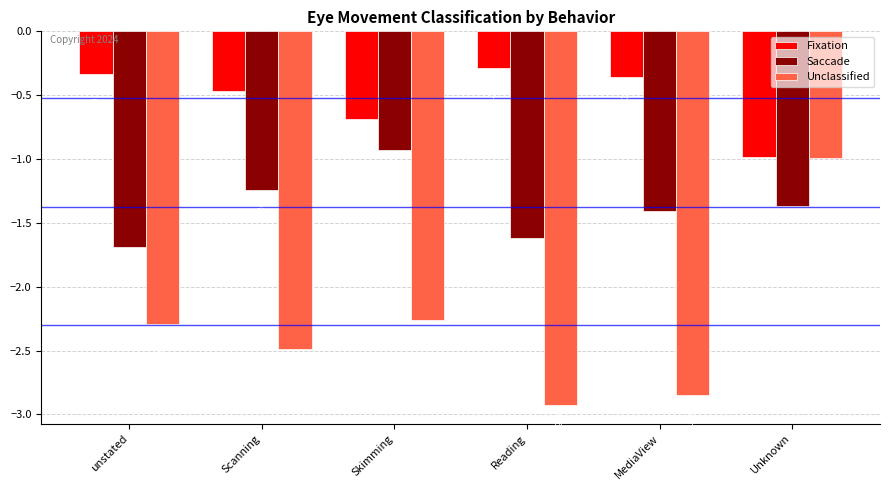

At which label does Fixation reach its minimum?

Unknown